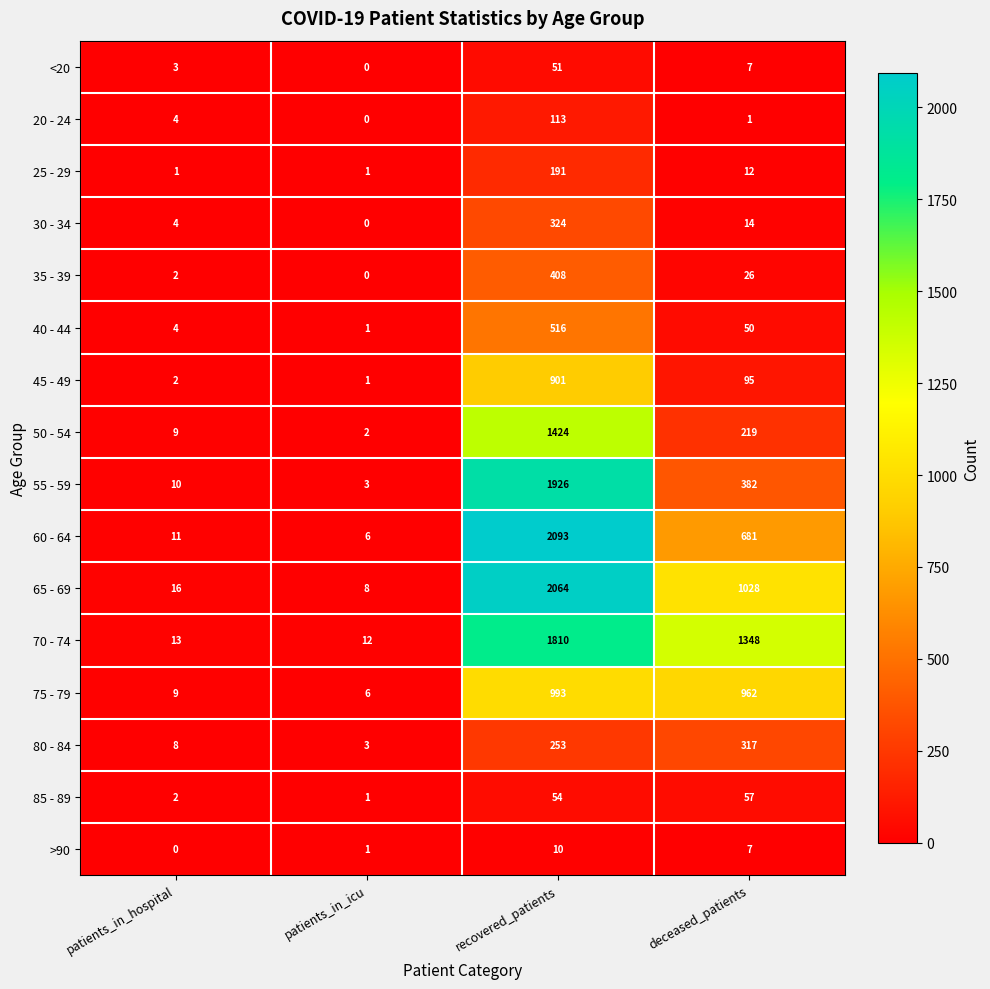

At how many categories does at least one series exceed 625?

2